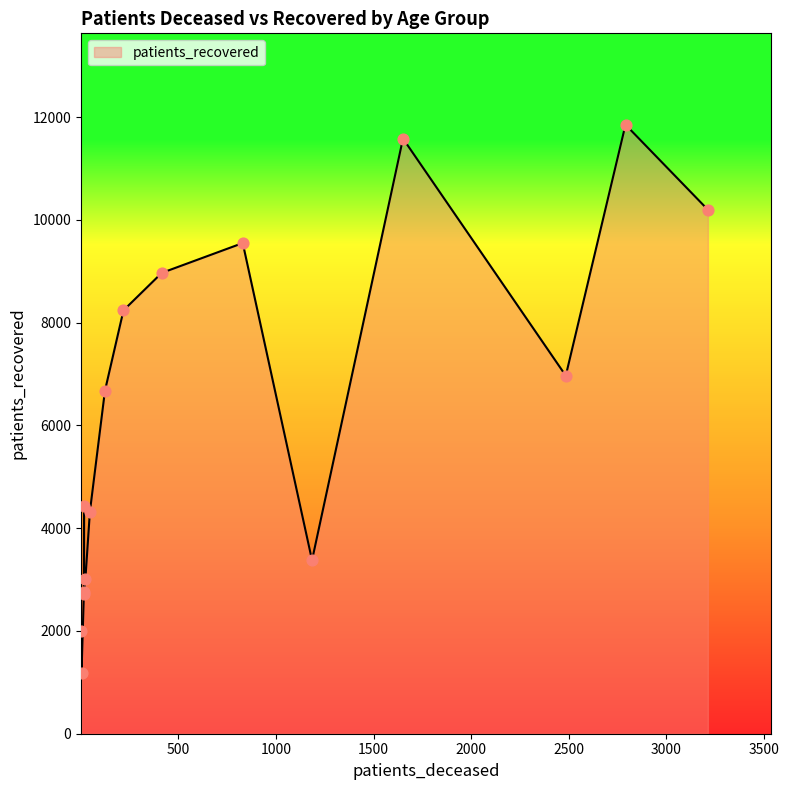

Which series reaches the maximum Y coordinate?

patients_recovered